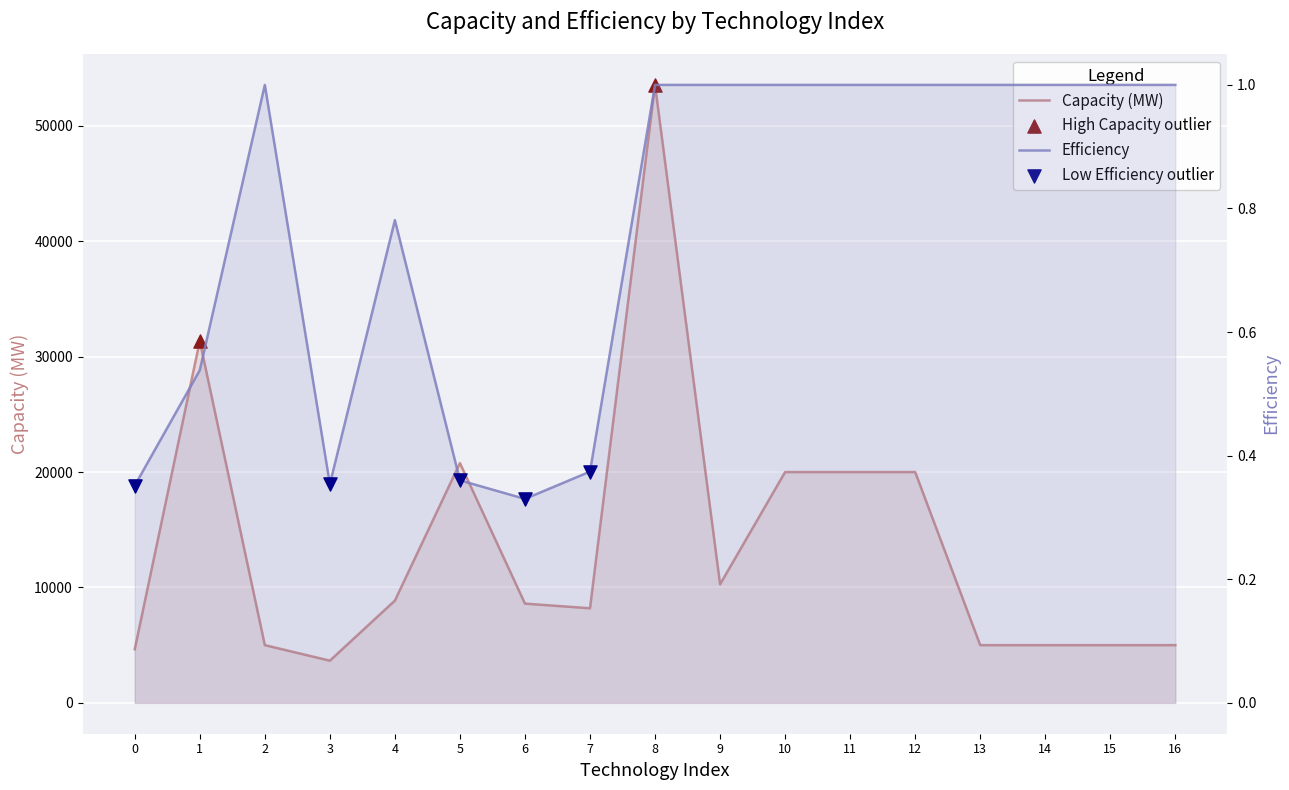

Is the value of Capacity at 12 greater than the value of Efficiency at 1?

Yes